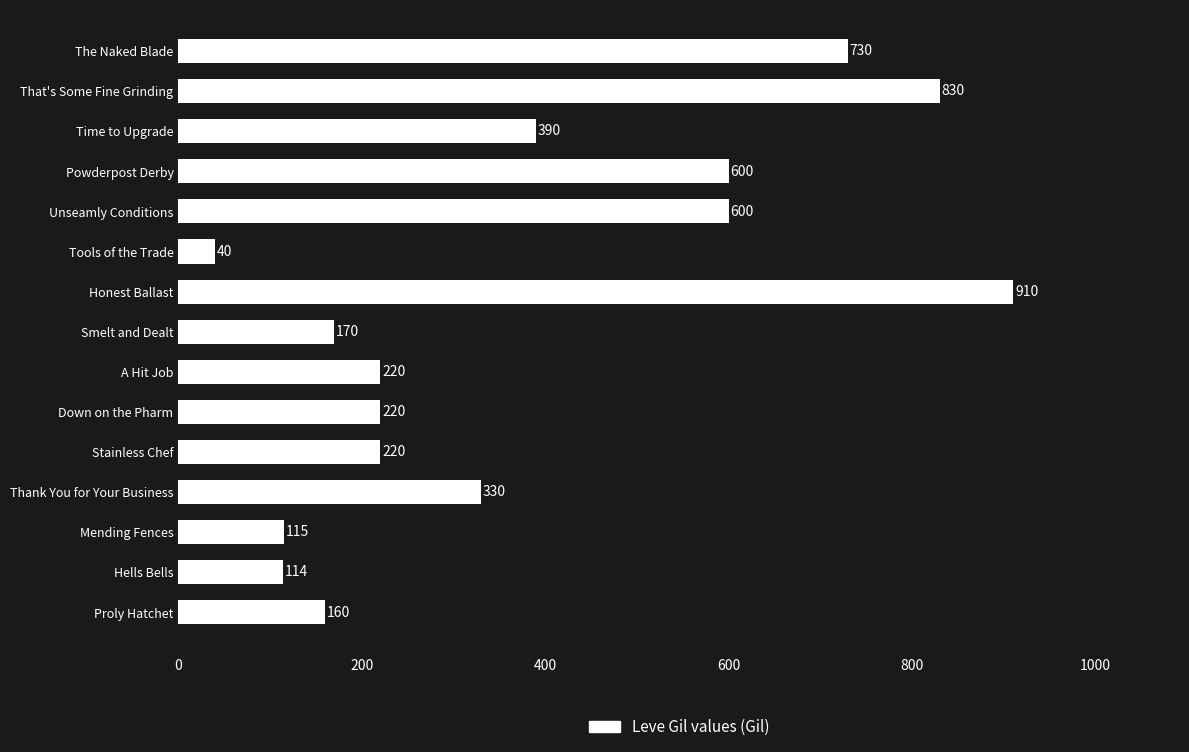

What is the change in value from Stainless Chef to Smelt and Dealt?

-50